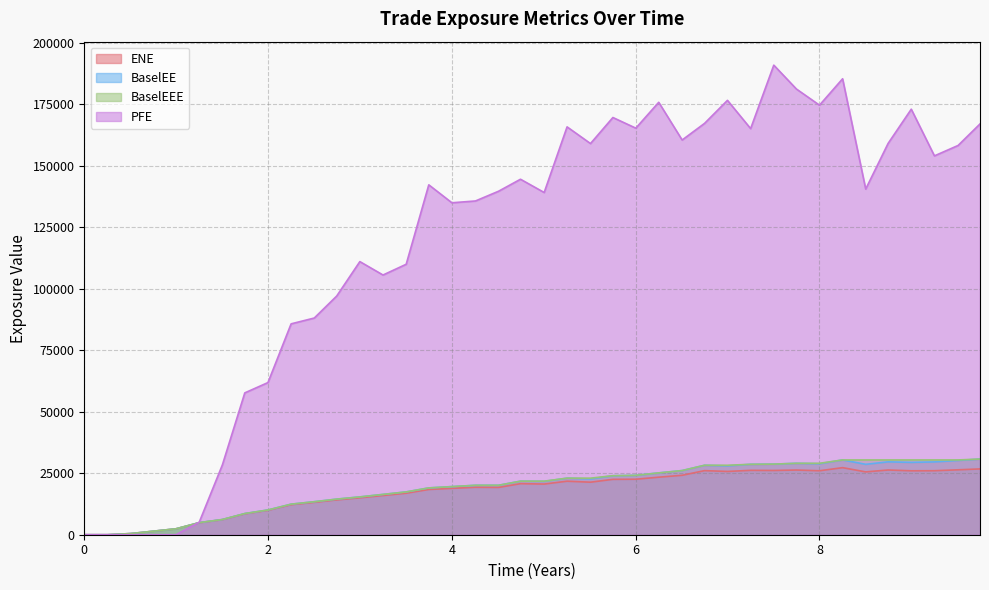

What is the label of the 7th point from the right?

8.25137